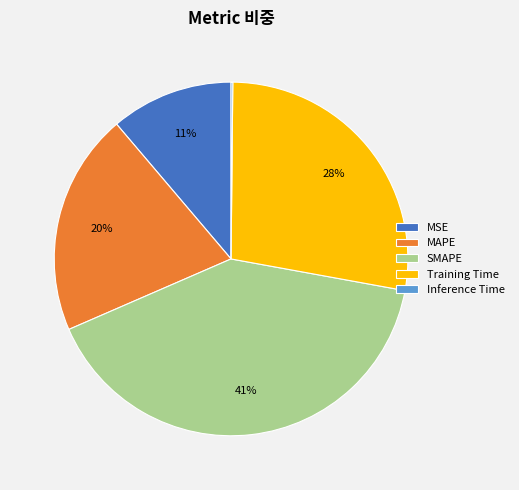

Which category has the biggest portion of the pie?

SMAPE